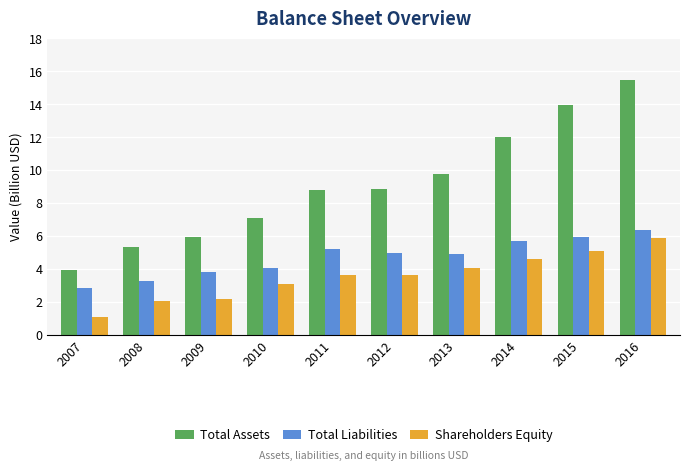

How many bars are there in each group?

3